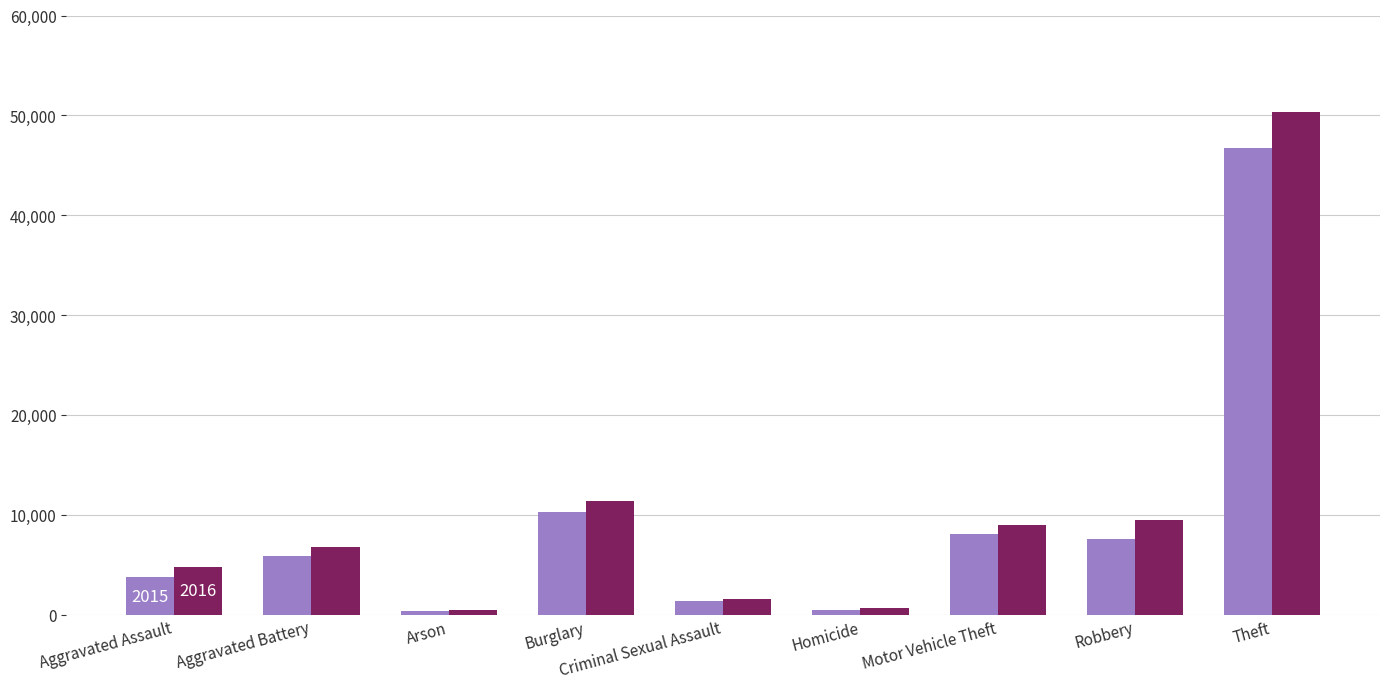

Is the value of 2016 at Theft greater than the value of 2015 at Theft?

Yes